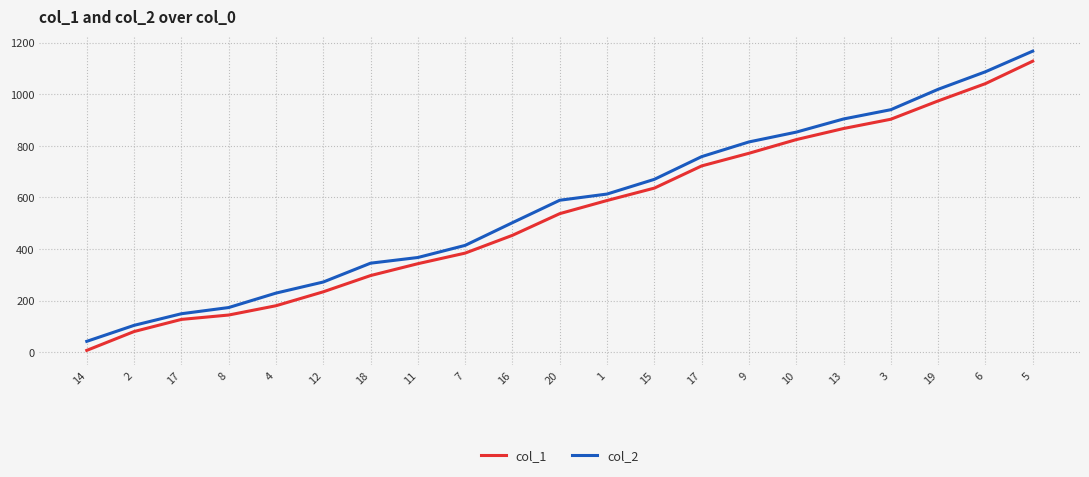

Reading left to right, transcribe all the data shown in this chart.

col_1: 7	80	127	144	180	234	297	343	384	453	537	588	636	722	771	824	867	903	974	1041	1128
col_2: 42	104	149	173	229	272	345	367	414	502	589	613	670	758	815	853	904	940	1019	1087	1167